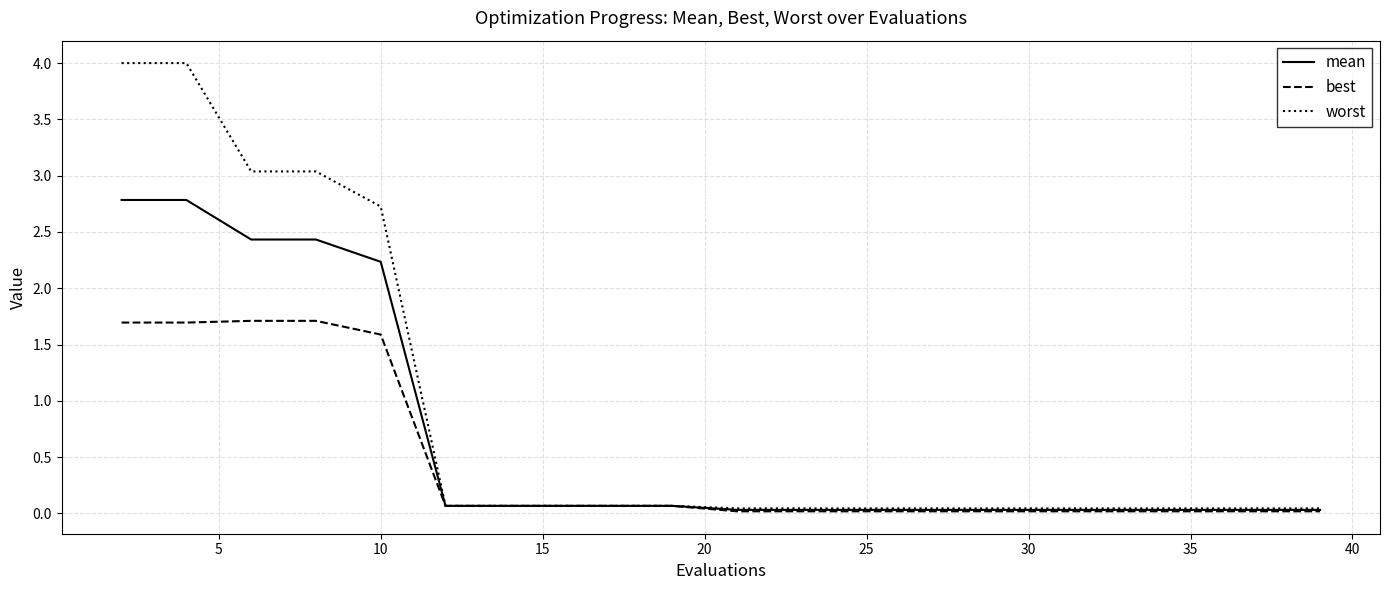

What is the maximum value shown in the chart?

4.0